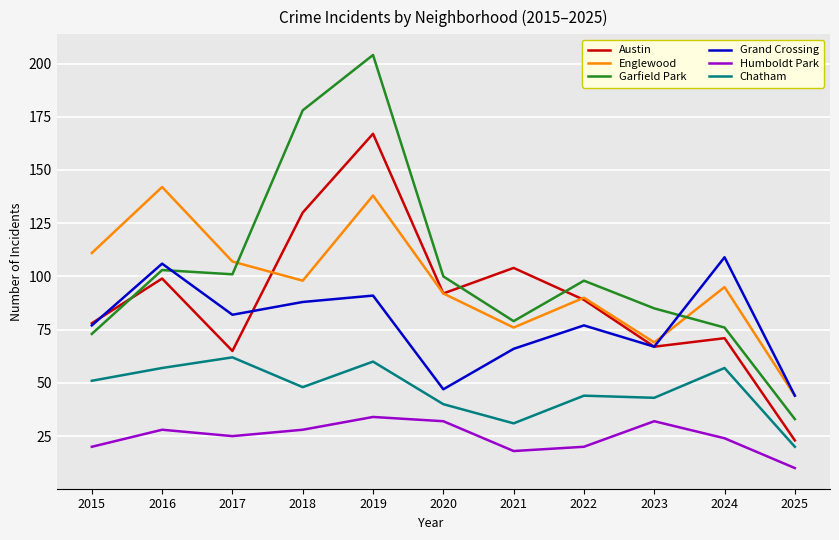

Which series has the widest spread of values?

Garfield Park